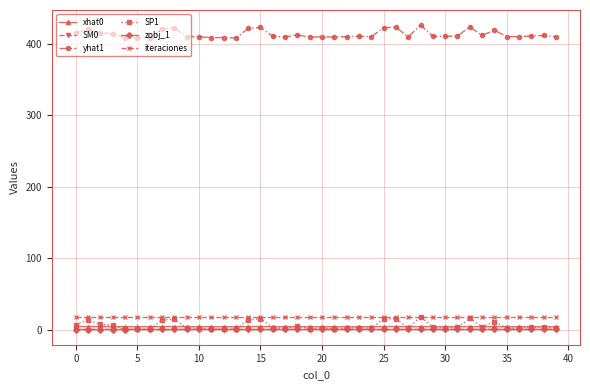

True or false: SP1 has more than 1 points higher than both neighbors.

True